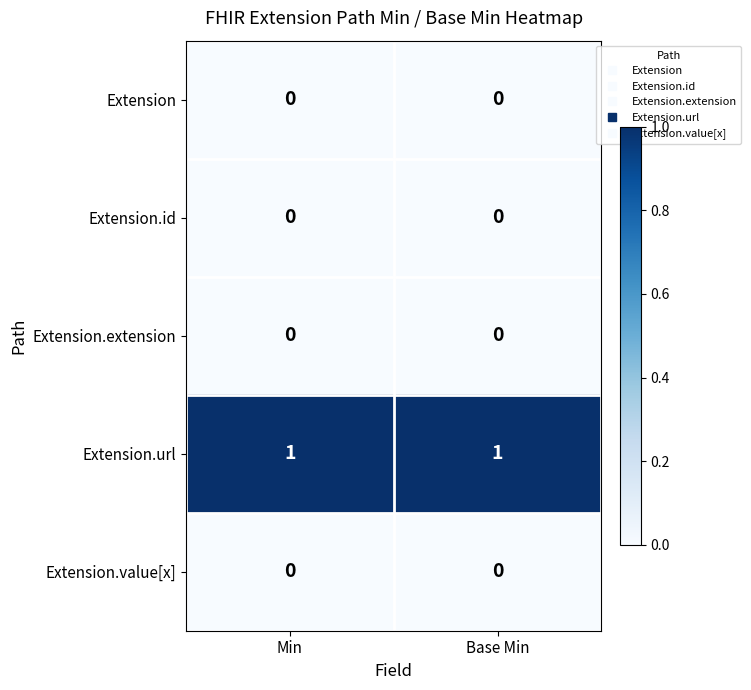

Which series has the largest total across all categories?

Extension.url